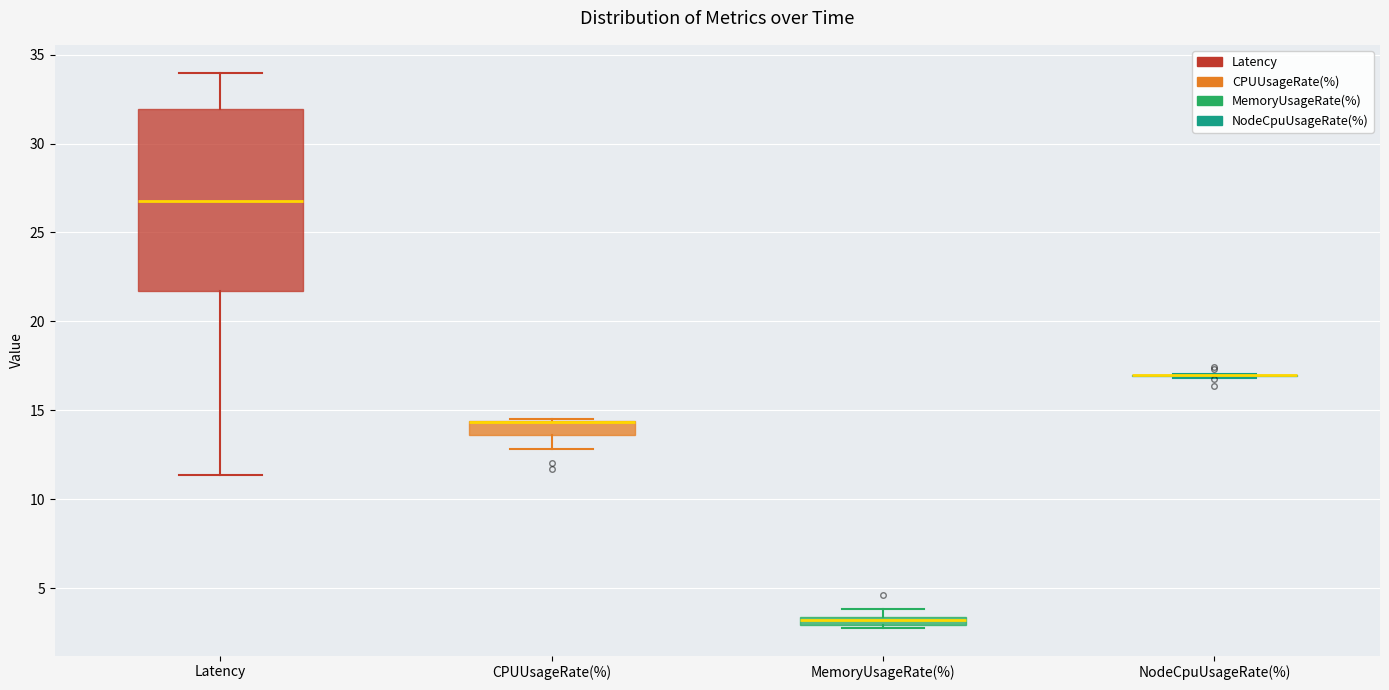

Comparing the boxes themselves (not the whiskers), which one is the tallest?

Latency